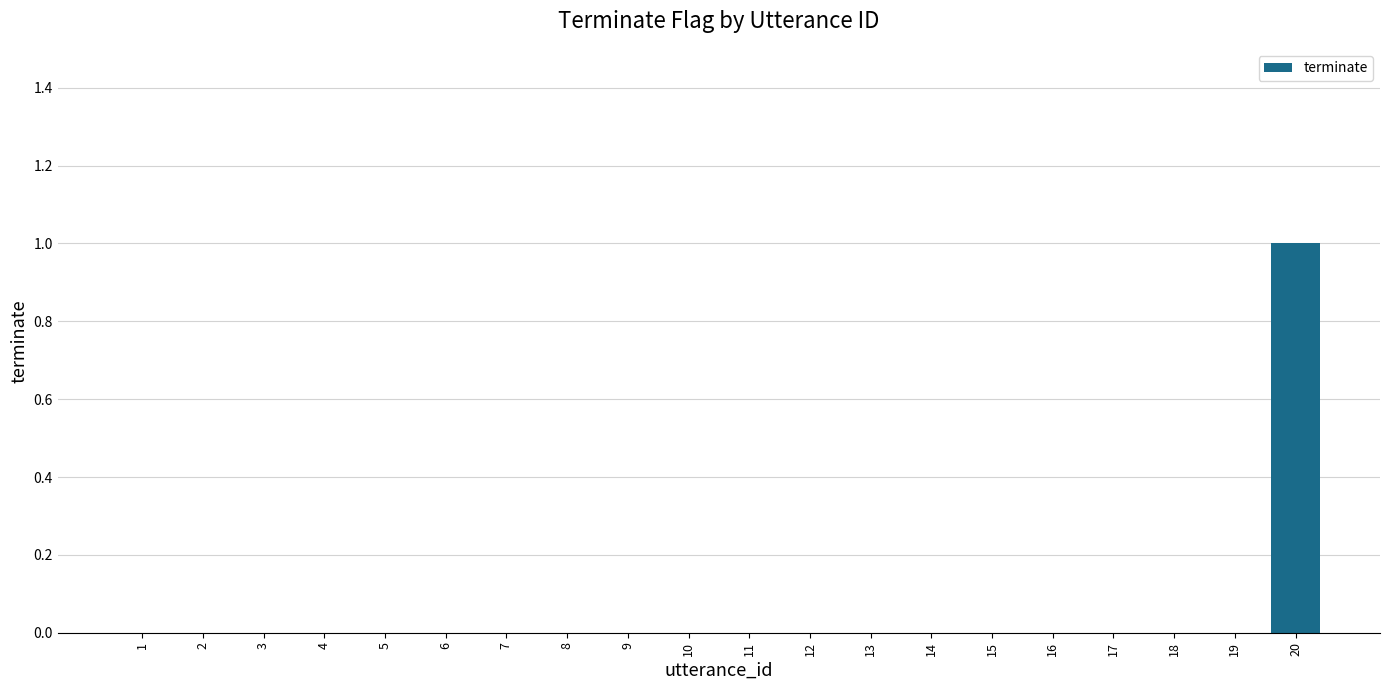

Which has a higher value, 20 or 2?

20